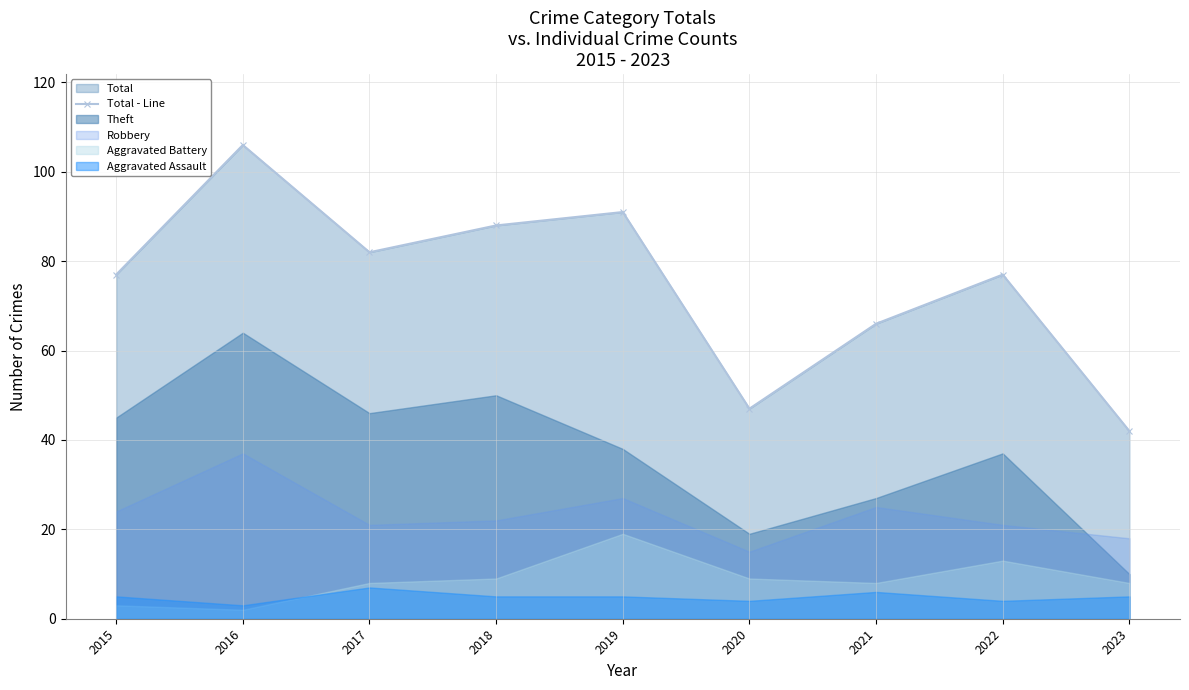

How many points are higher than both their immediate neighbors (excluding endpoints)?

3